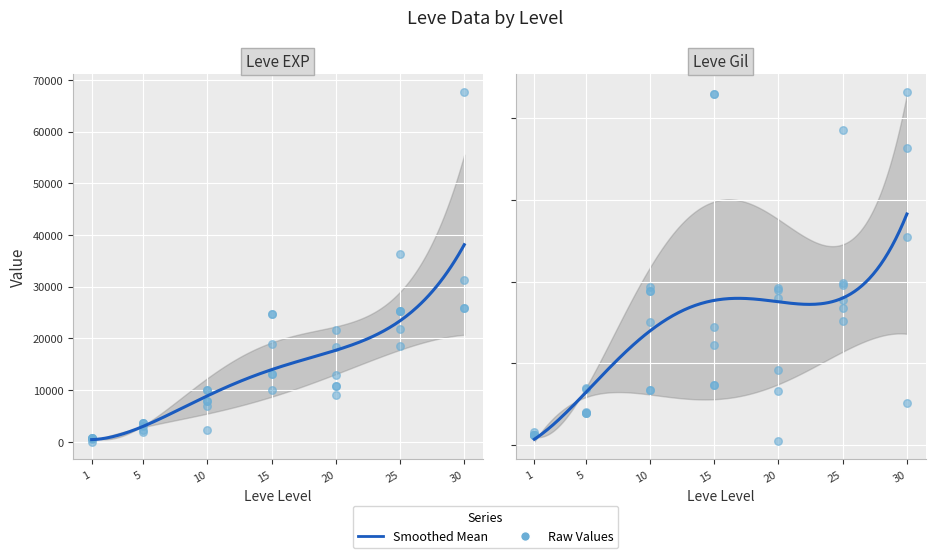

Which series has the widest spread of Y values?

Leve EXP